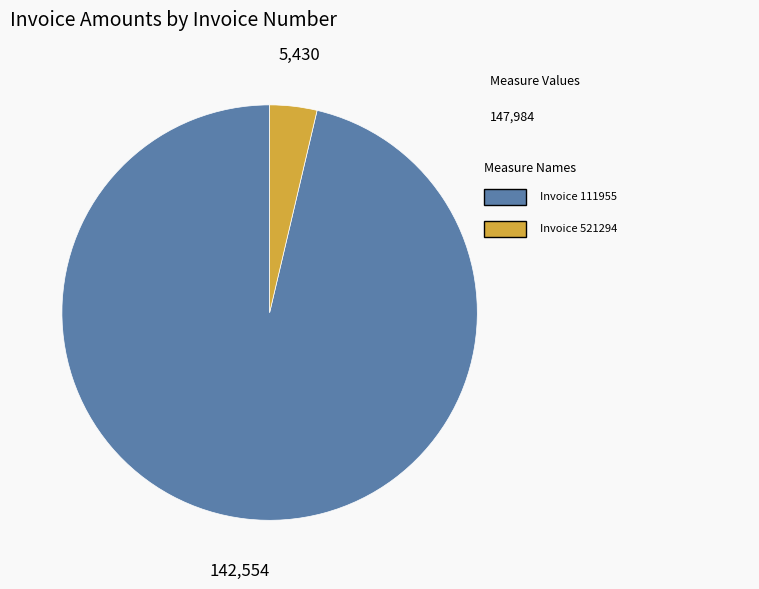

Count the number of slices in the pie.

2